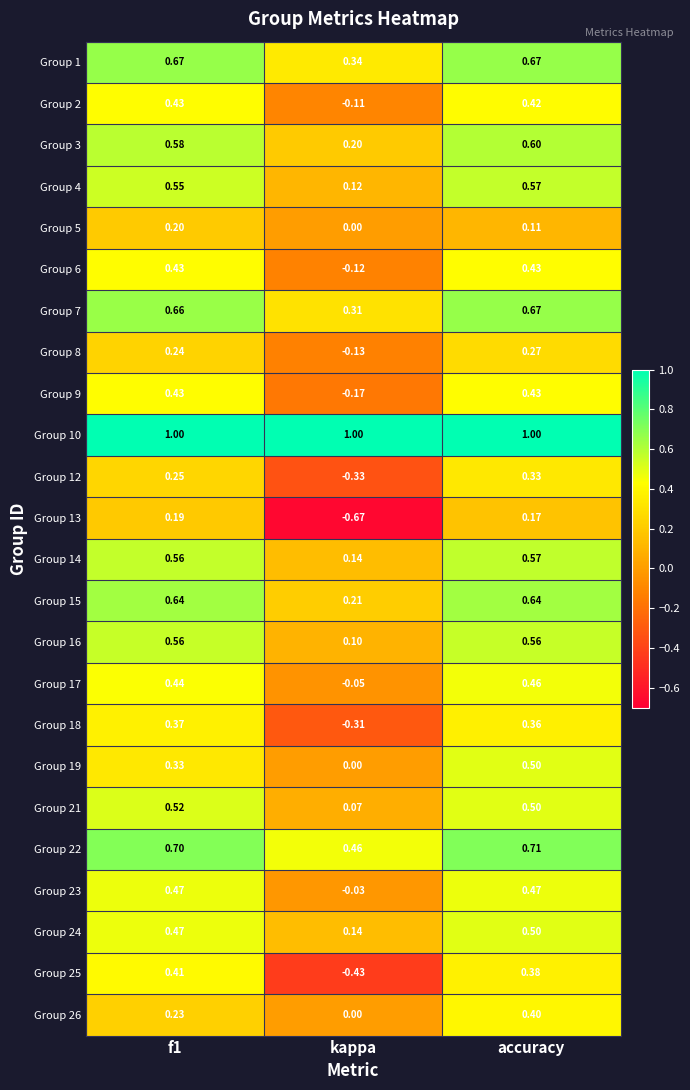

Is the value of Group 12 at kappa greater than the value of Group 18 at accuracy?

No